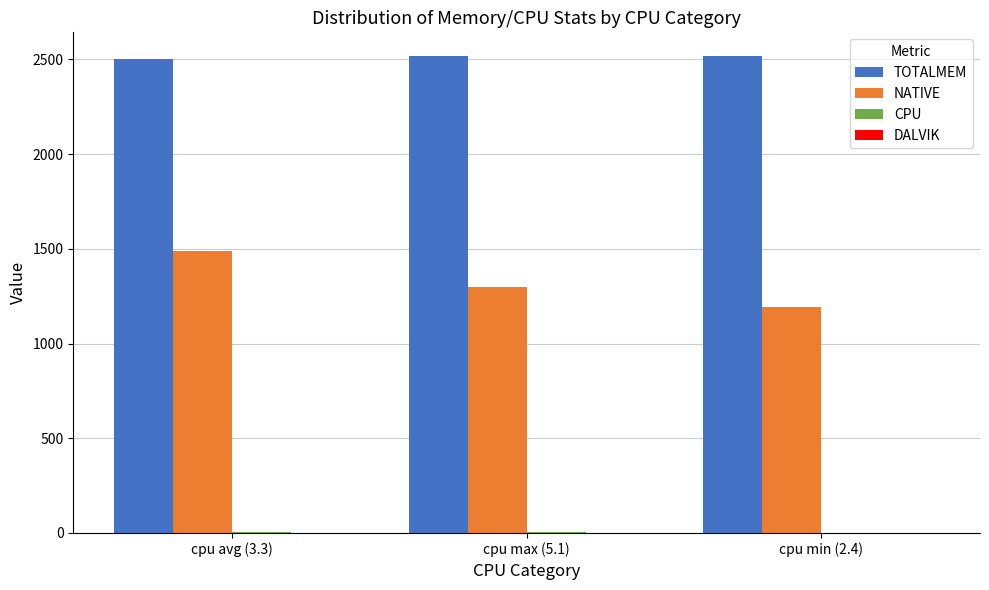

Which series has the largest total across all categories?

TOTALMEM